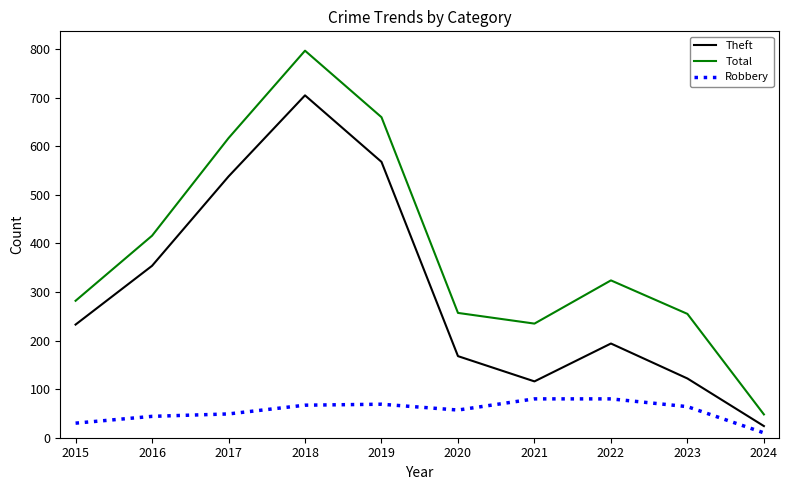

What is the sum of all Total values?

3891